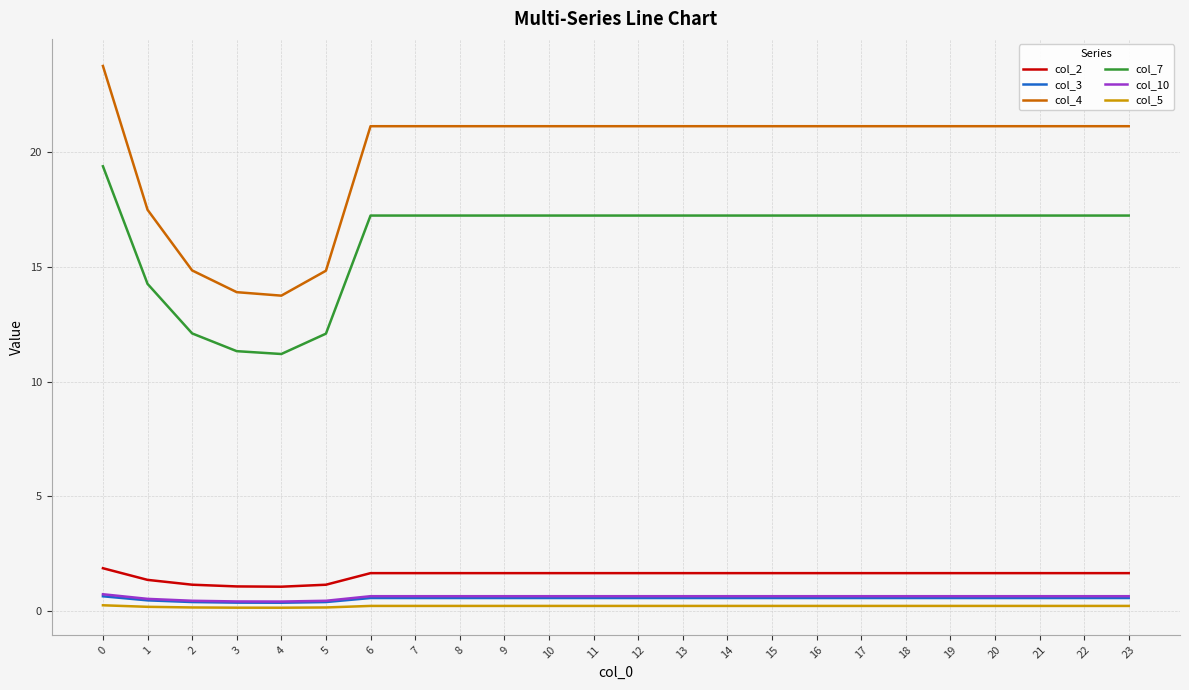

True or false: col_7 has a value of 7.4 at 15.

False